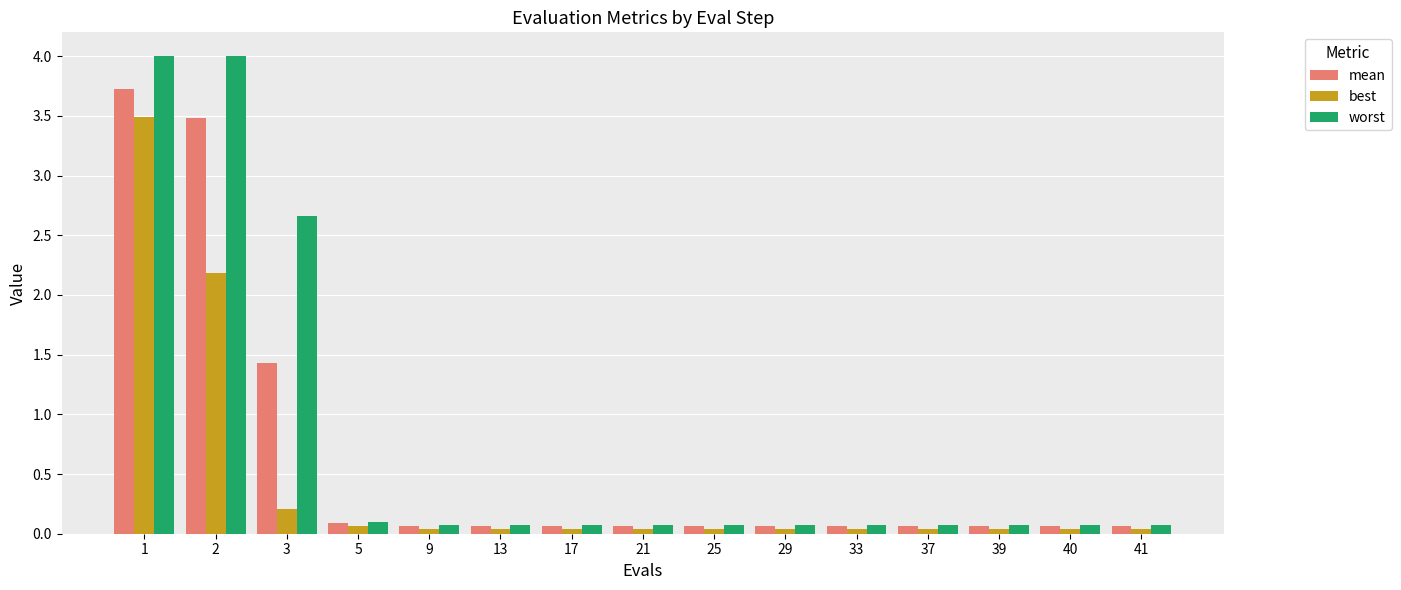

Count the number of categories in the chart.

15